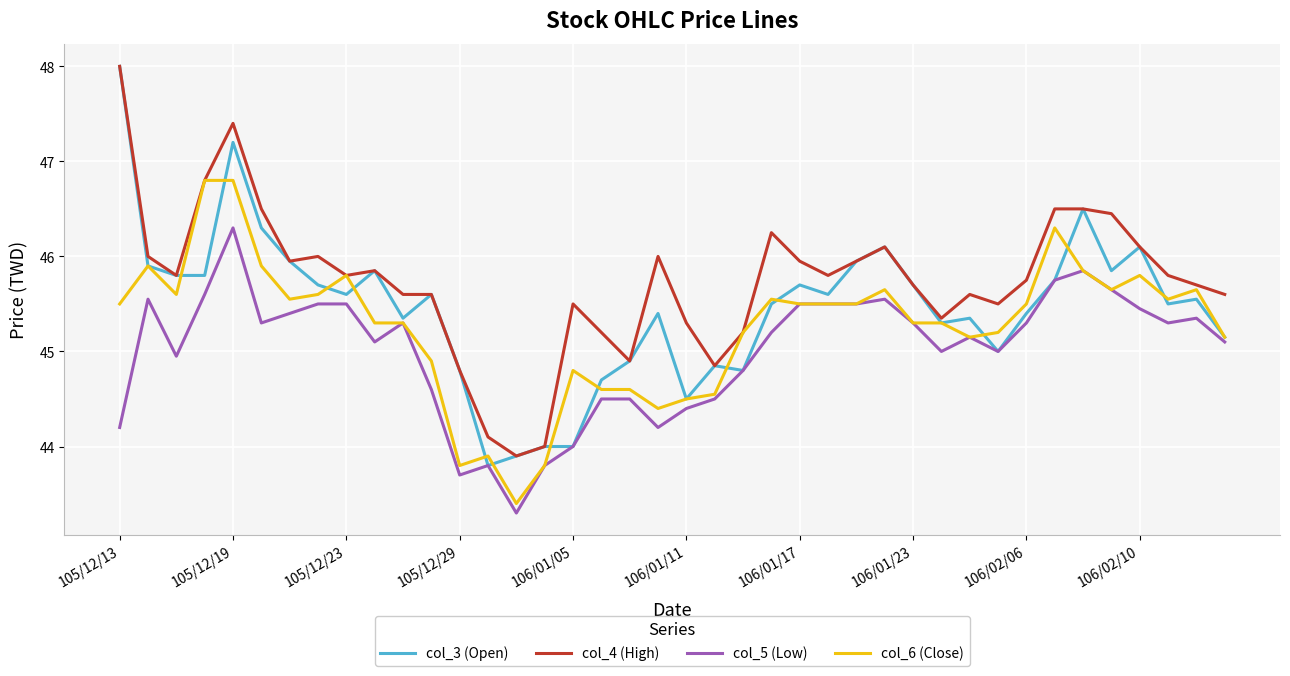

What is the maximum value shown in the chart?

48.0